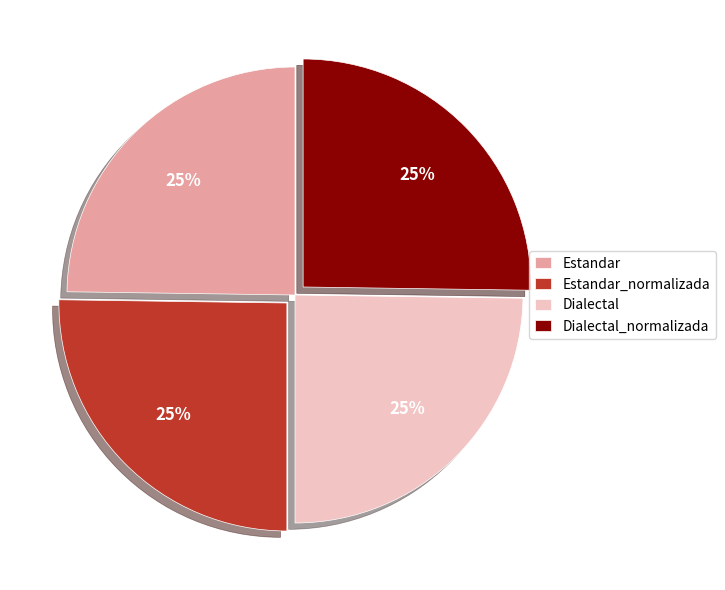

To the nearest percent, what is the average slice percentage?

25%